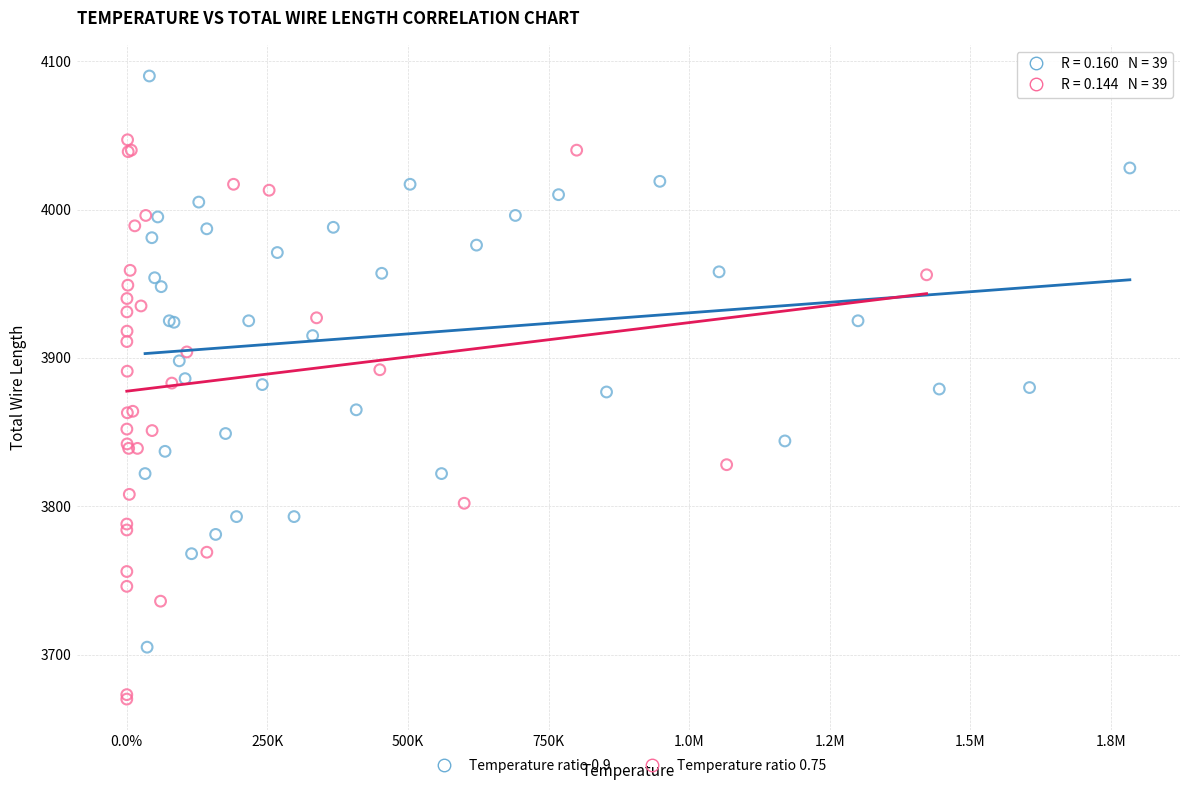

Which series reaches the minimum Y coordinate?

Temperature ratio 0.75